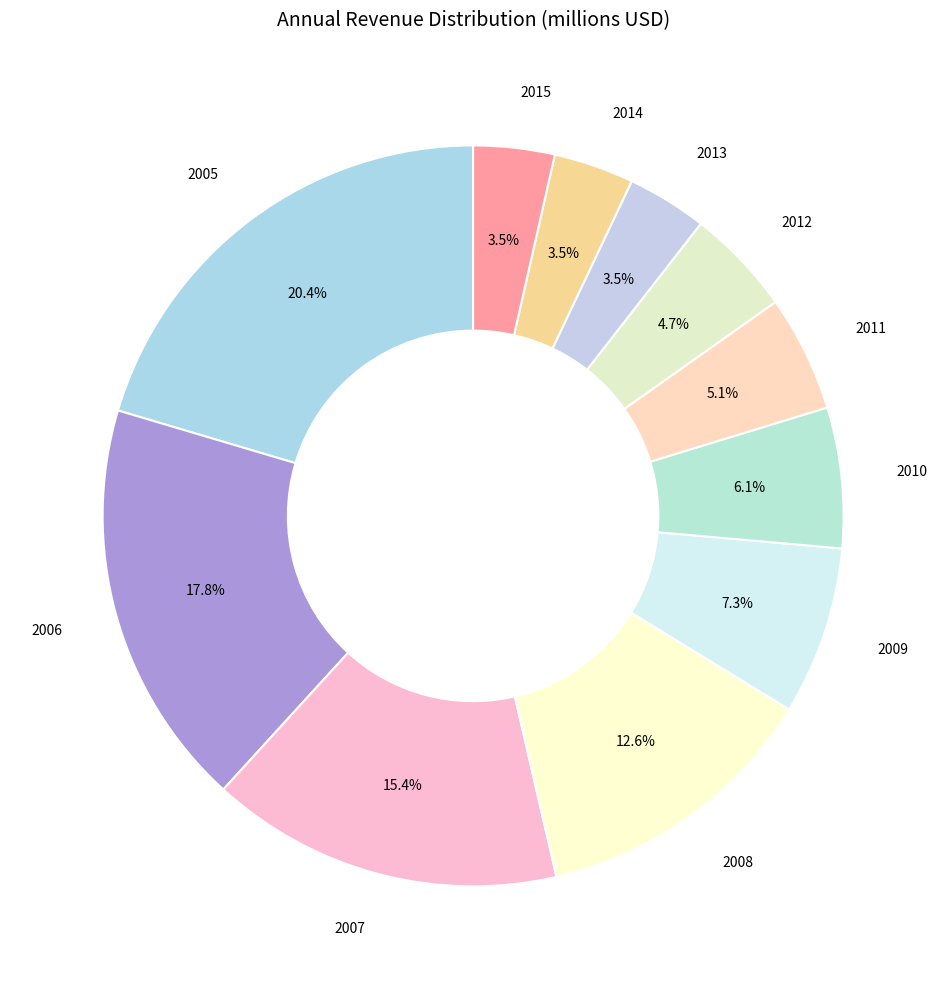

What is the largest slice in the pie chart?

2005